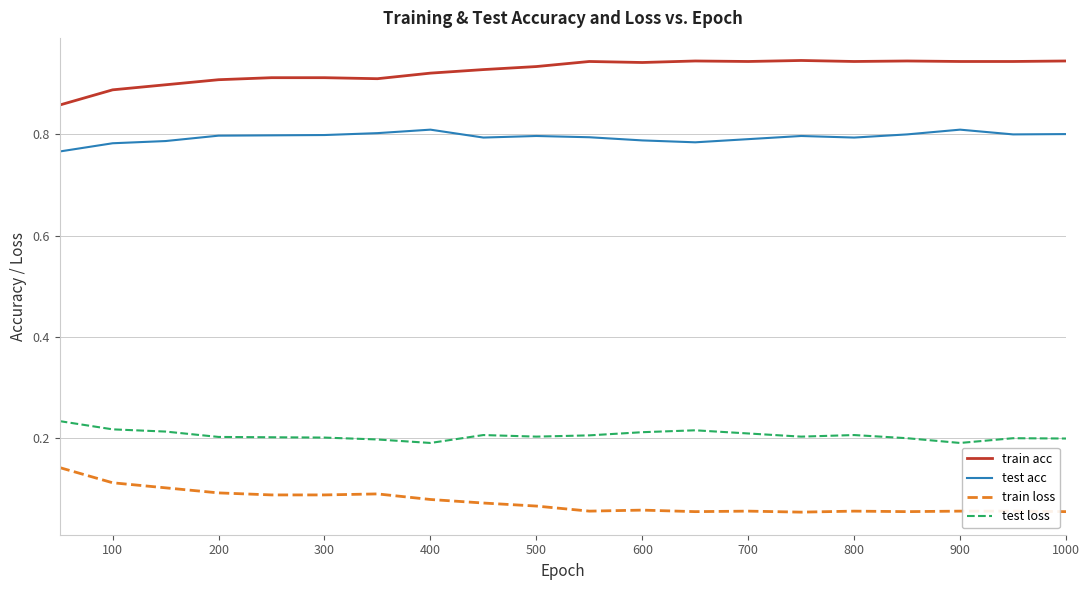

How many test acc values are between 0 and 1?

20